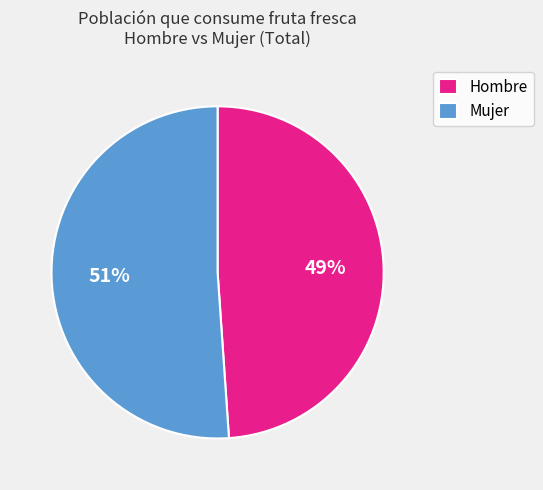

Does Hombre represent more than half of the total?

No